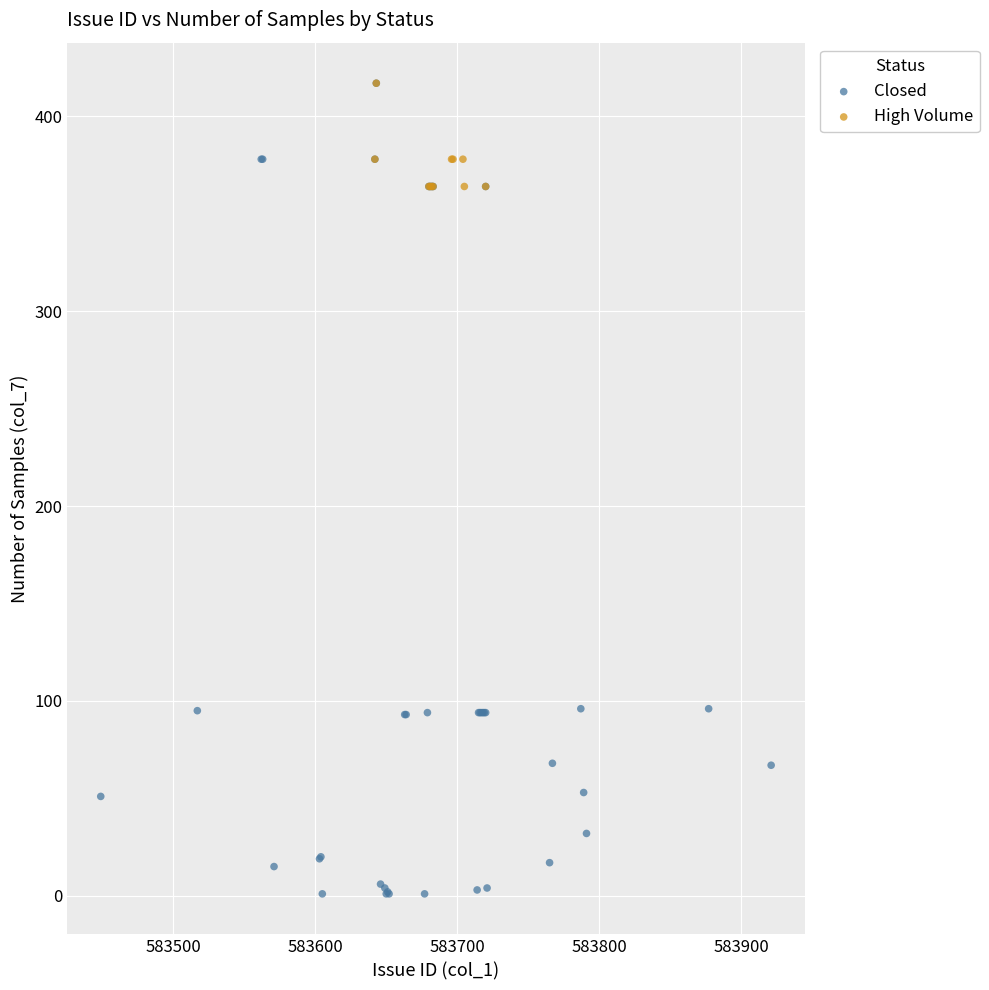

Which series reaches the minimum Y coordinate?

Closed